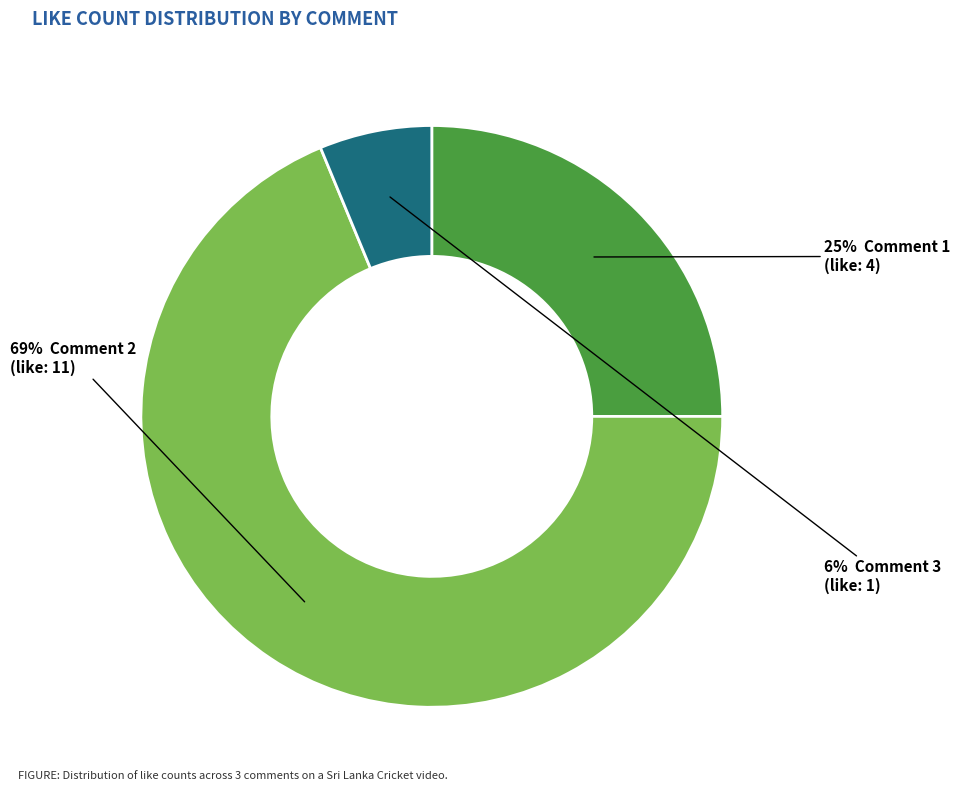

To the nearest percent, what is the average slice percentage?

33%